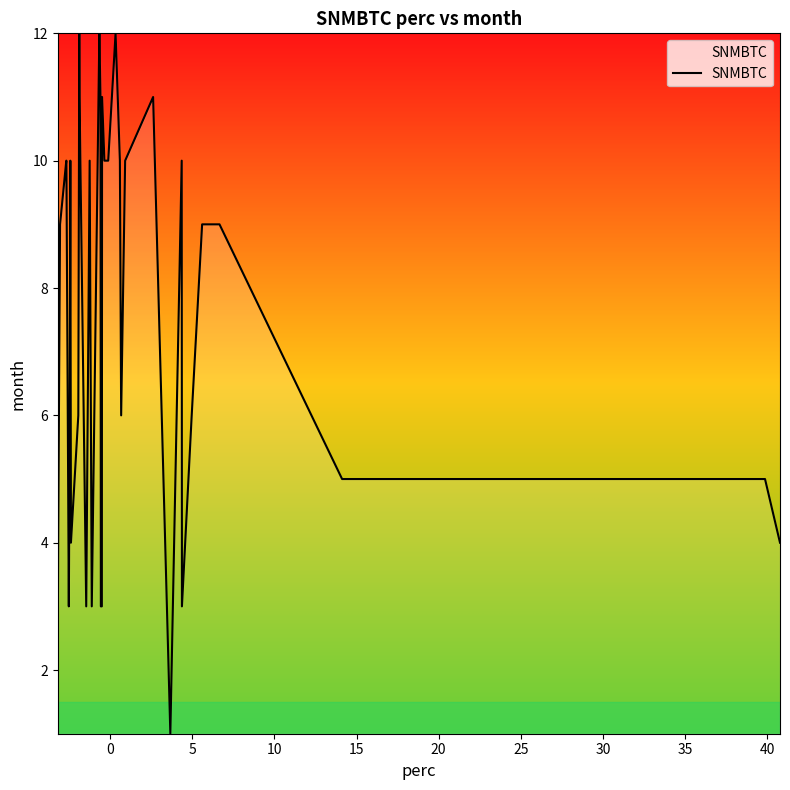

Reading left to right, list all the values displayed in this chart.

6	3	4	9	10	10	3	6	8	10	4	6	12	11	3	10	3	12	11	3	3	3	11	10	10	10	12	10	6	10	11	1	10	3	6	9	9	5	5	4